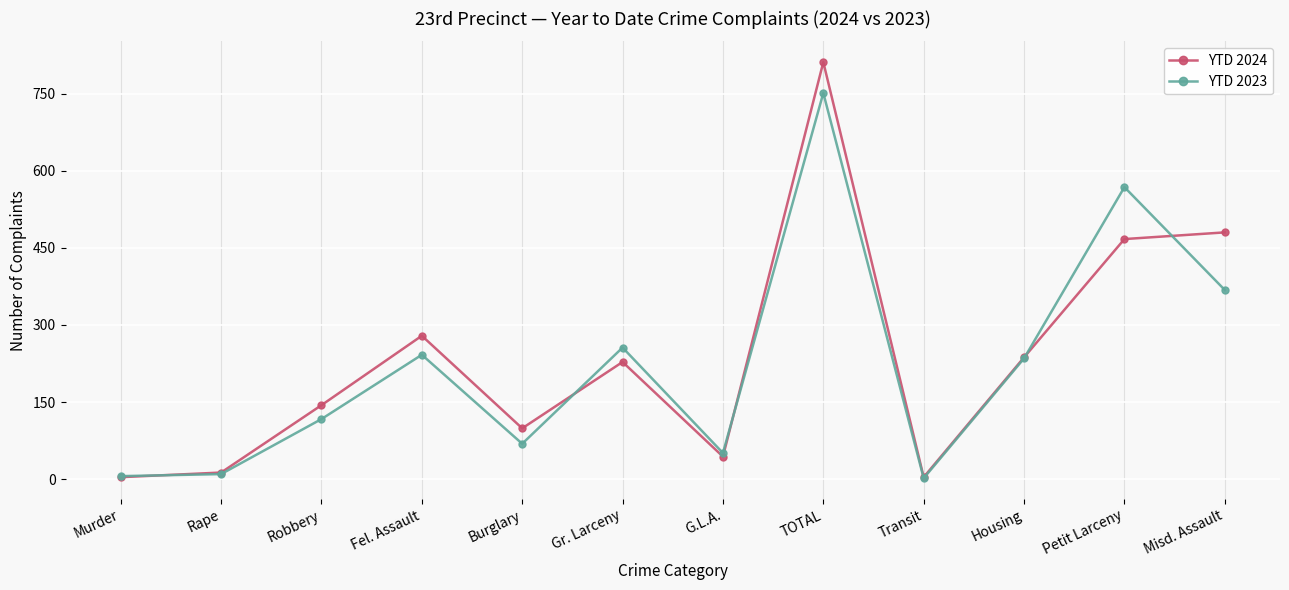

At which label does YTD 2023 first exceed 235?

Fel. Assault